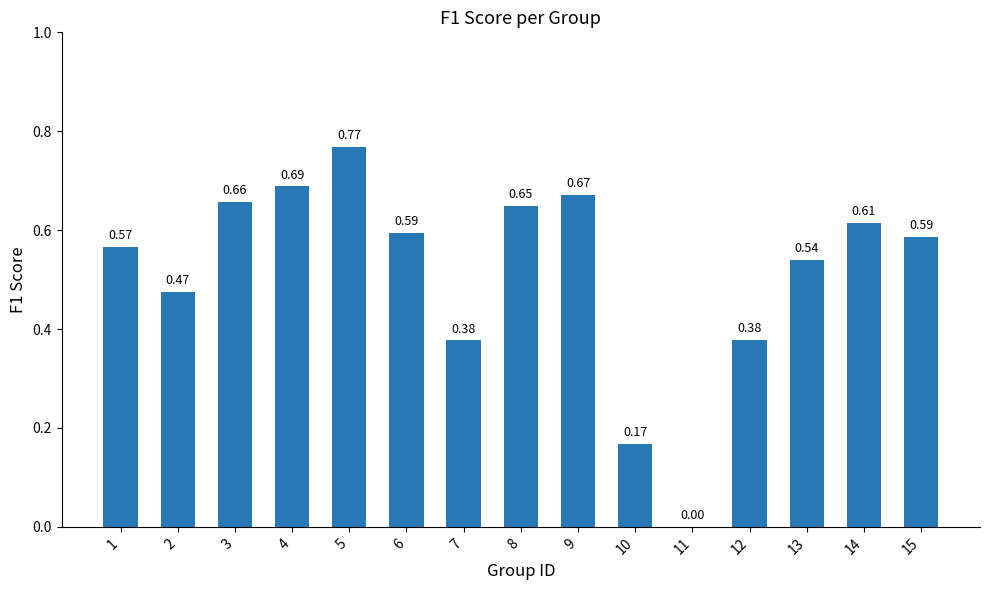

What is the sum of all values?

7.7